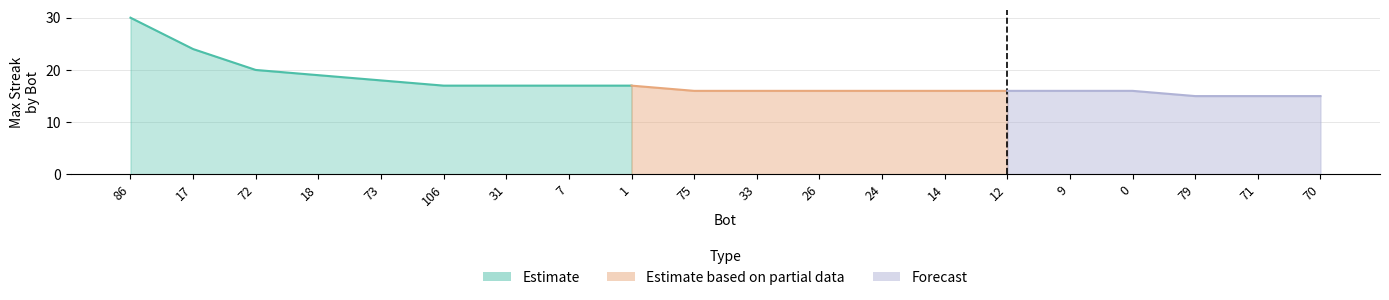

Between 18 and 14, which is larger?

18